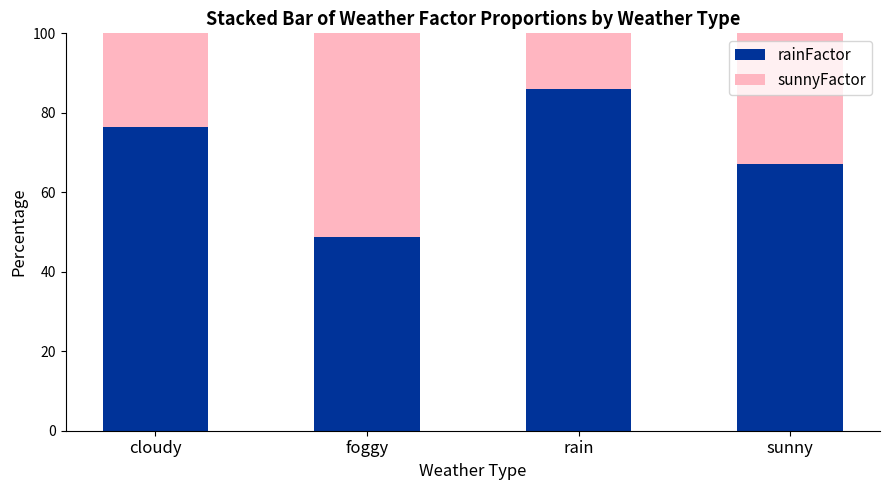

Reading right to left, list the values for the rainFactor series.

67.2	86.0	48.8	76.5